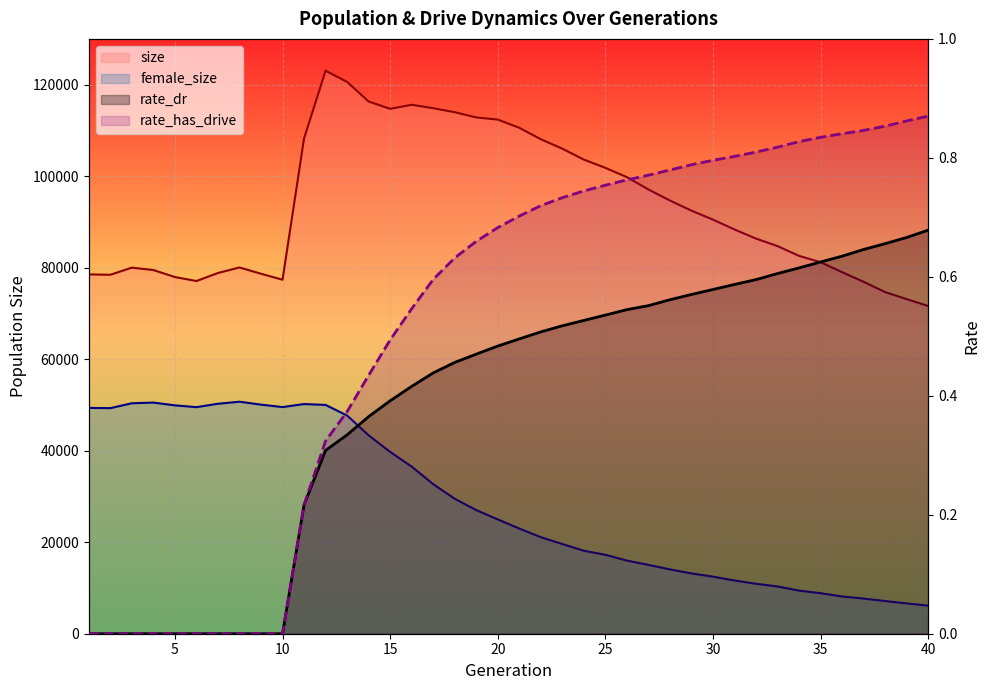

What is the maximum value for rate_has_drive?

0.9